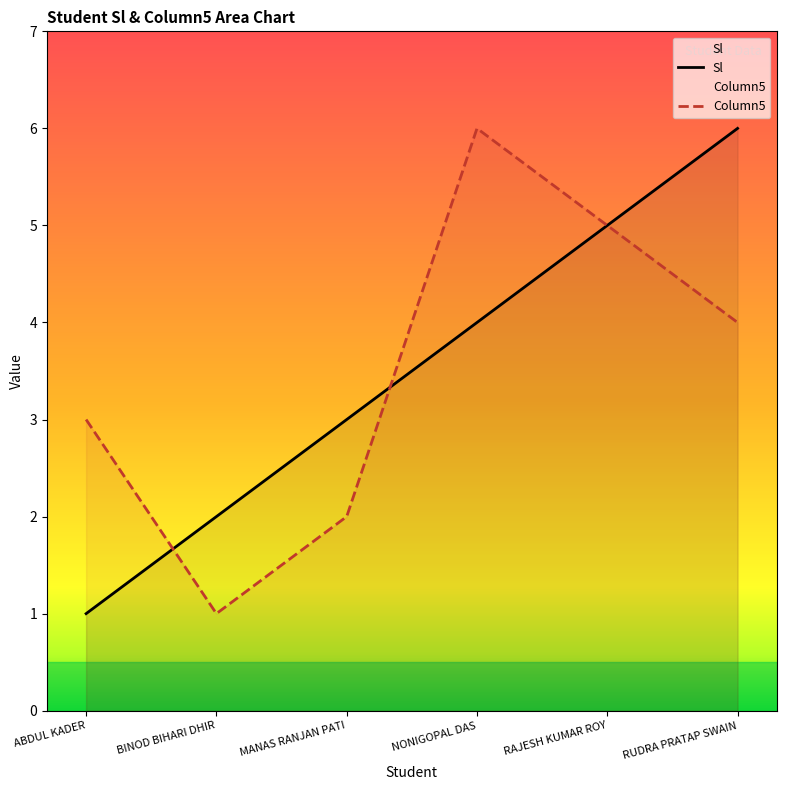

Reading right to left, list all the values displayed in this chart.

Sl: 6	5	4	3	2	1
Column5: 4	5	6	2	1	3